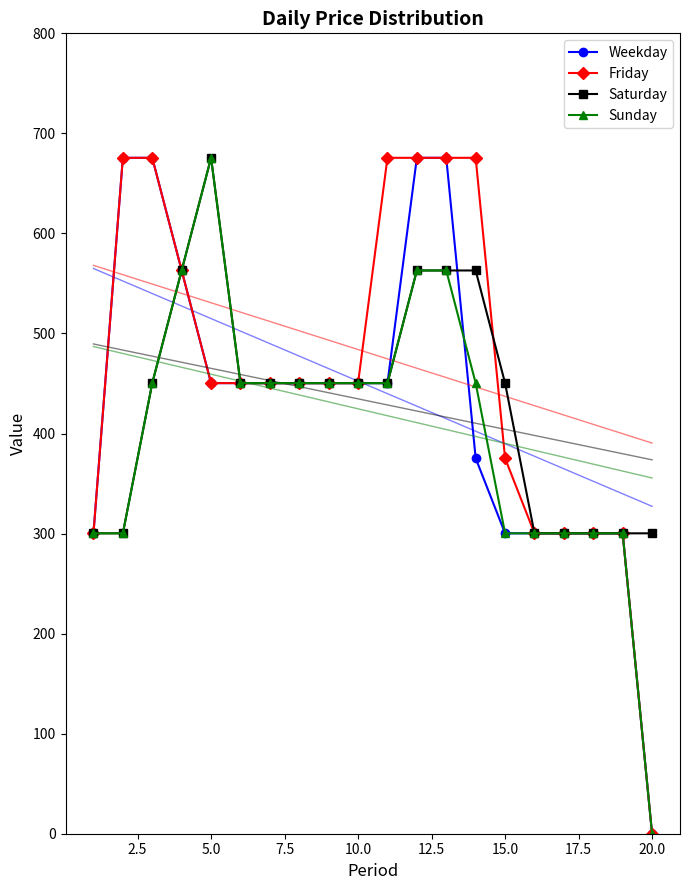

True or false: Sunday and Friday cross at least once.

False